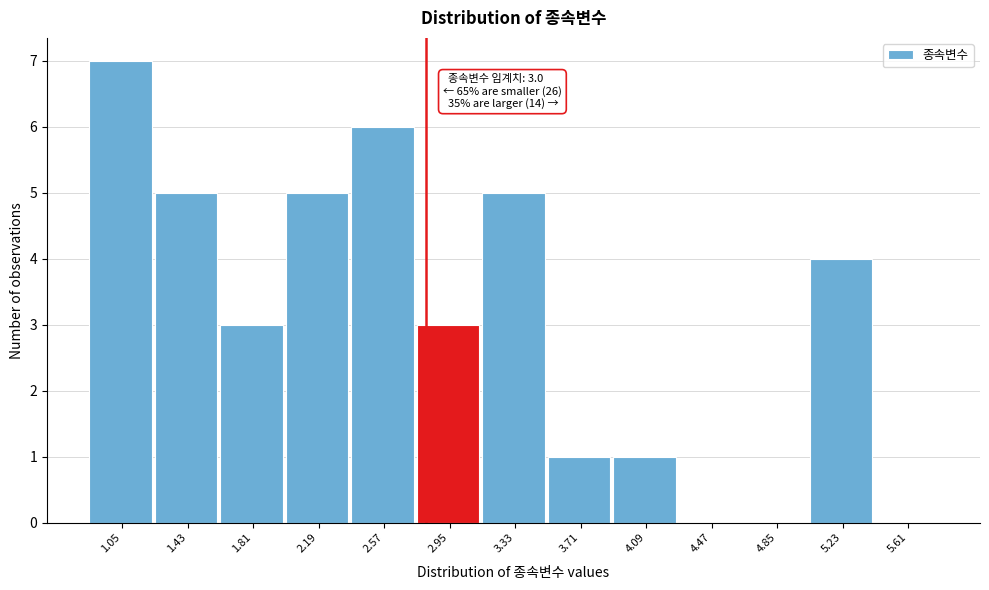

Reading left to right, transcribe all the data shown in this chart.

1.05=7	1.43=5	1.81=3	2.19=5	2.57=6	2.95=3	3.33=5	3.71=1	4.09=1	4.47=0	4.85=0	5.23=4	5.61=0